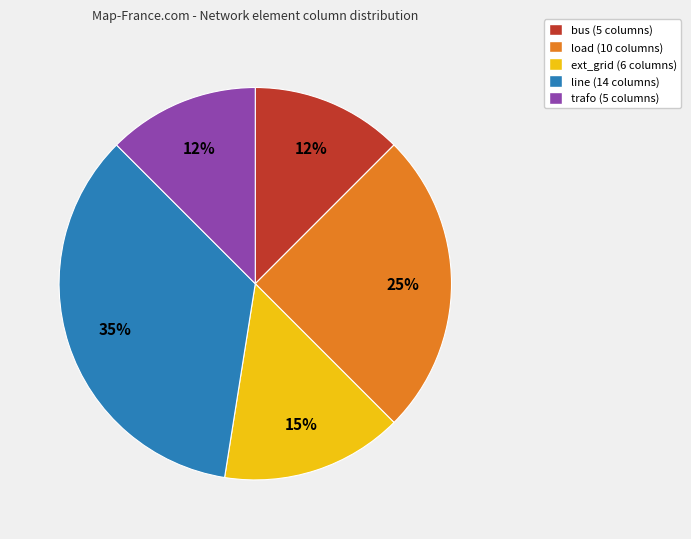

The bus slice represents 1% of the pie. True or false?

False